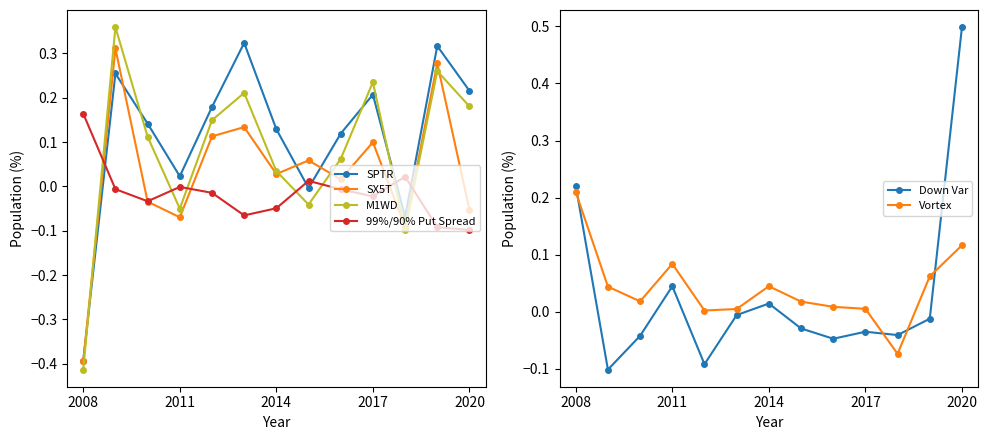

What are all the series names shown in the legend?

SPTR, SX5T, M1WD, 99%/90% Put Spread, Down Var, Vortex